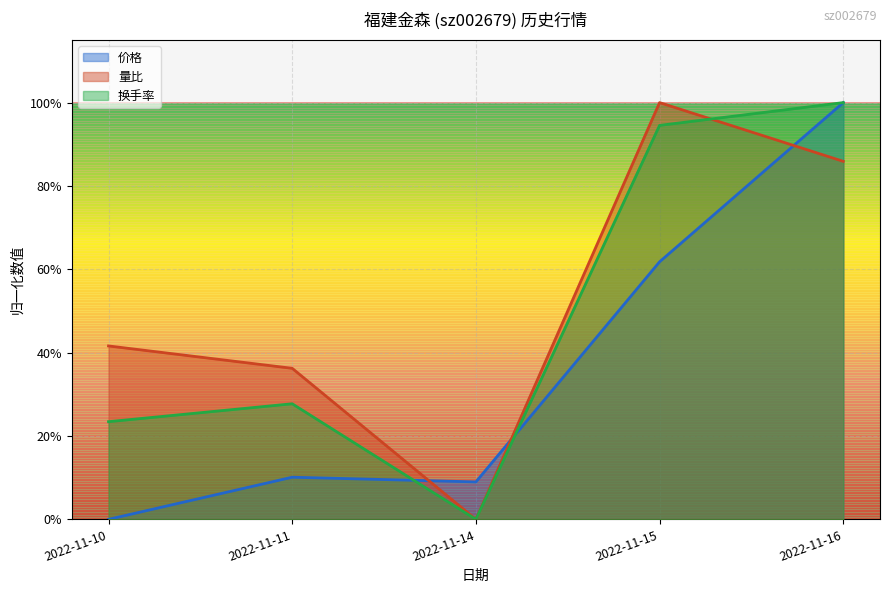

Rank the series by their average value, from lowest to highest.

价格, 换手率, 量比